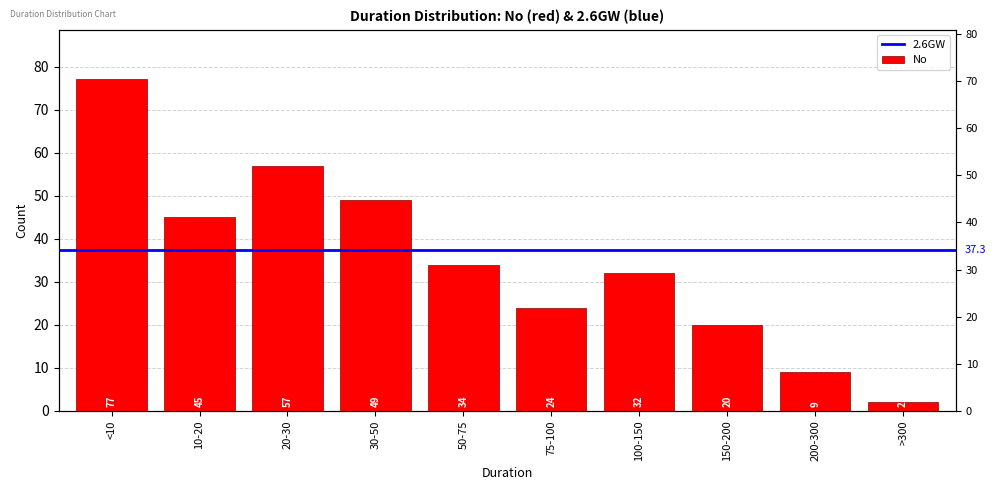

Between <10 and 50-75, which is larger?

<10